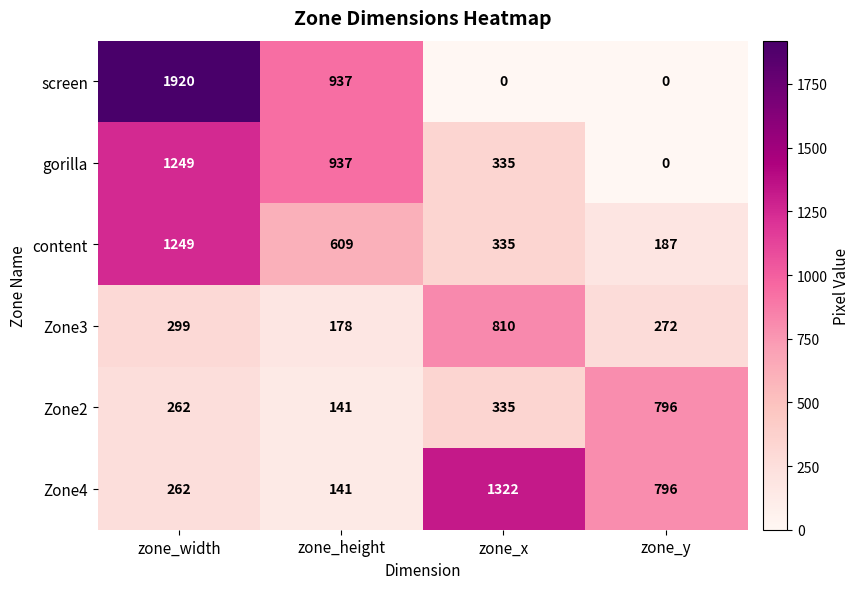

Between zone_width and zone_height, which series saw the biggest shift?

screen